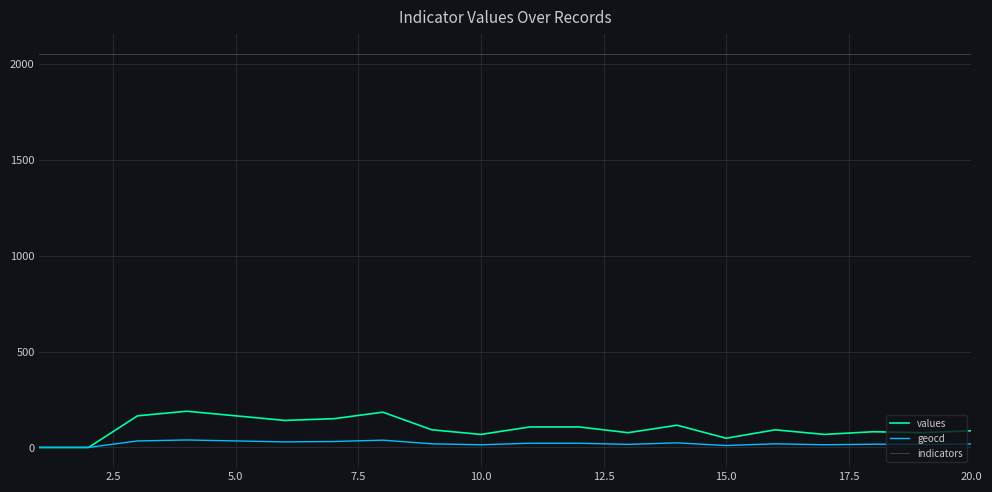

True or false: indicators and values intersect in this chart.

False